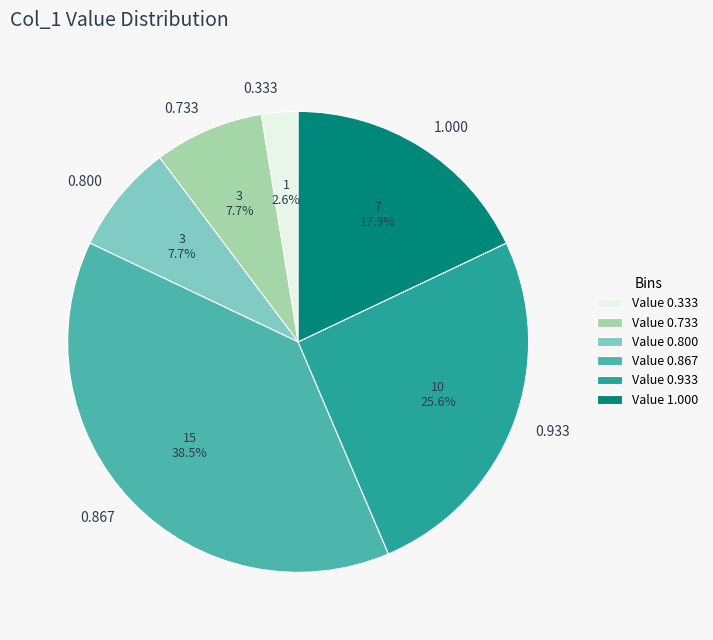

Combined, do 1.000 and 0.867 account for over 50%?

Yes